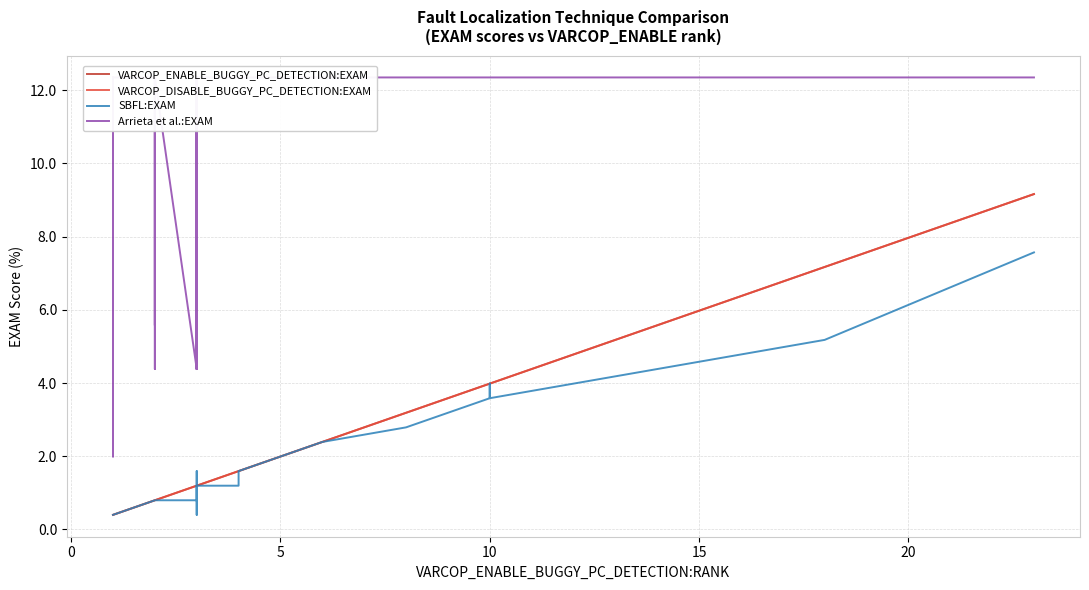

How many values in the VARCOP_ENABLE_BUGGY_PC_DETECTION:EXAM series exceed 1?

23